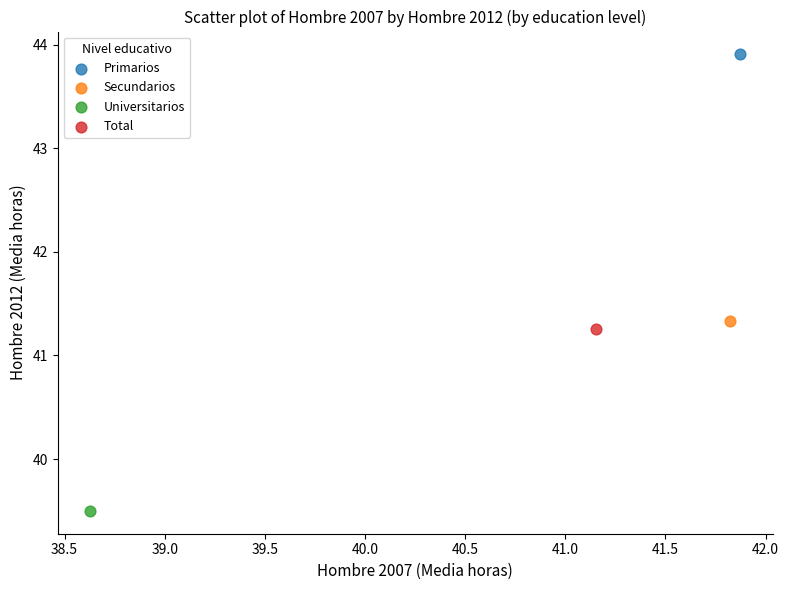

Which series contains the highest Y value?

Primarios